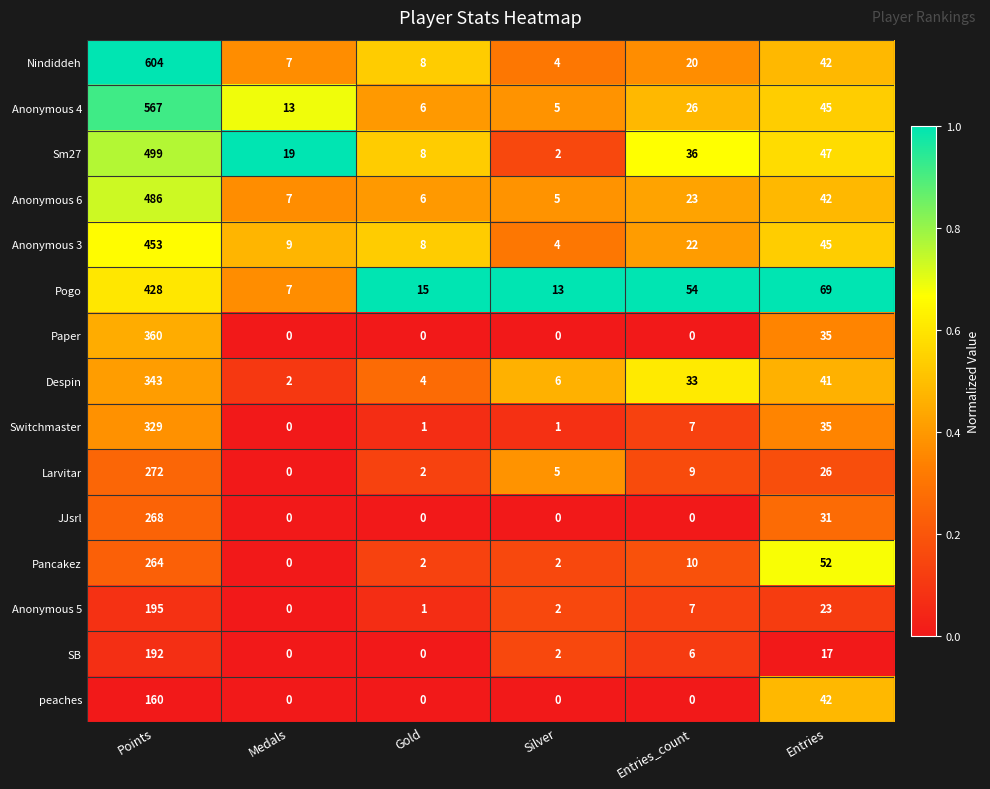

List the labels in order of Anonymous 6 value, largest first.

Points, Entries, Entries_count, Medals, Gold, Silver